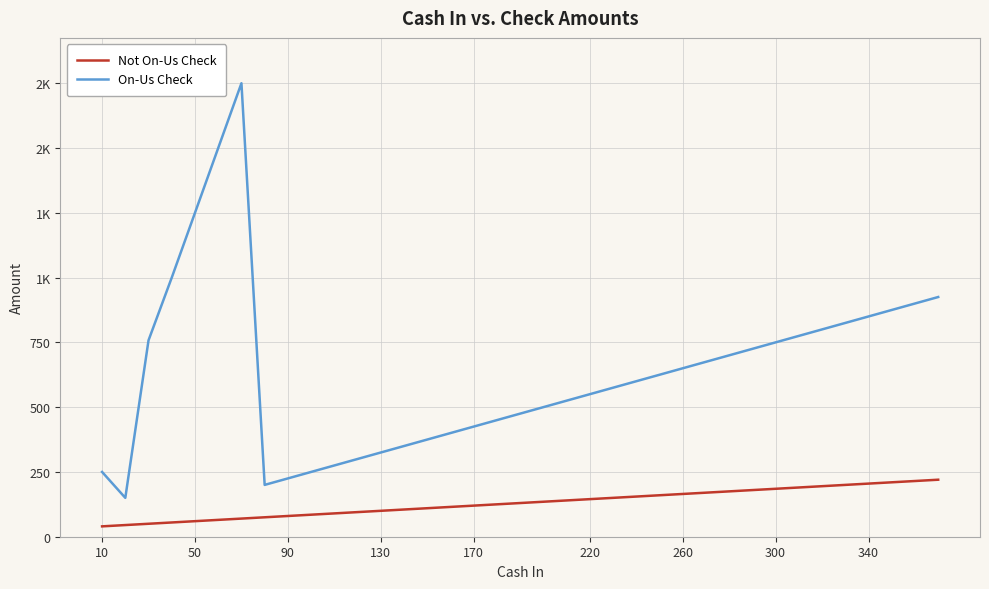

Does the chart have visible grid lines?

Yes